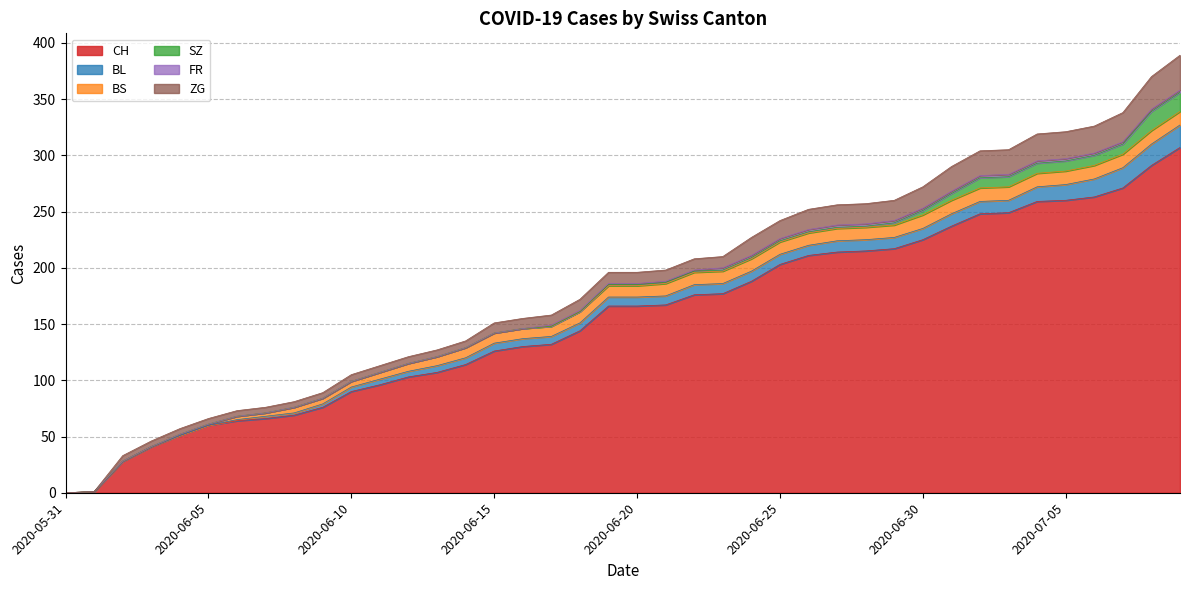

The BL series shows 0 at 2020-06-04. True or false?

True